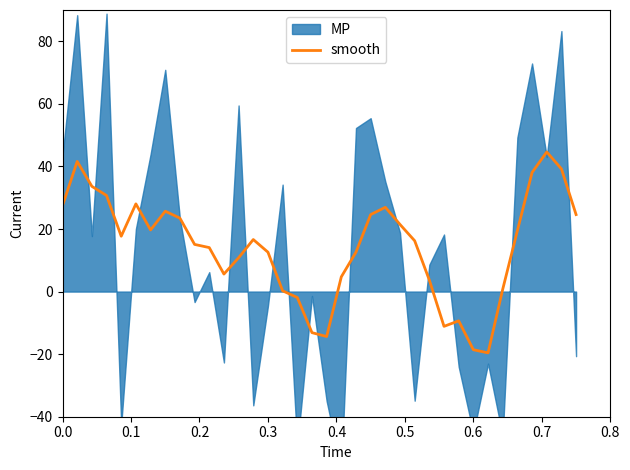

What is the maximum value for smooth?

44.6